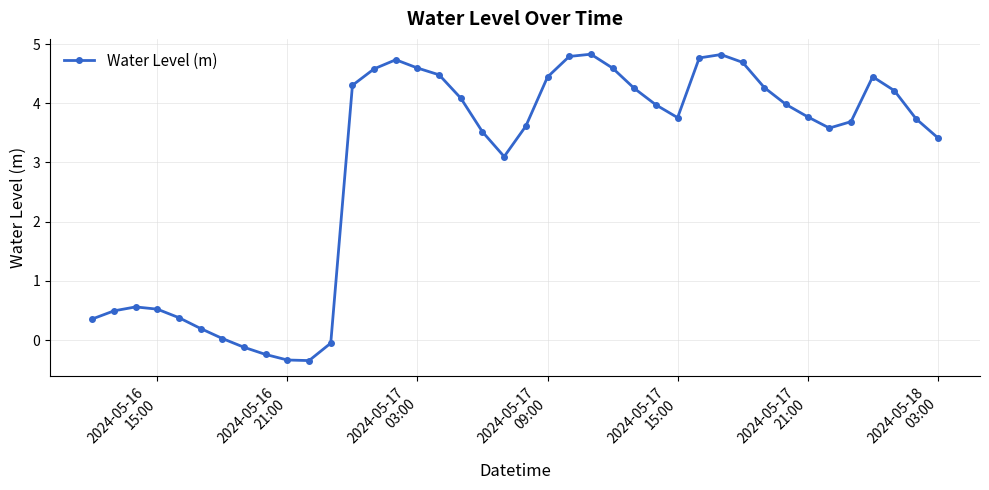

How many points are lower than both their immediate neighbors (excluding endpoints)?

4